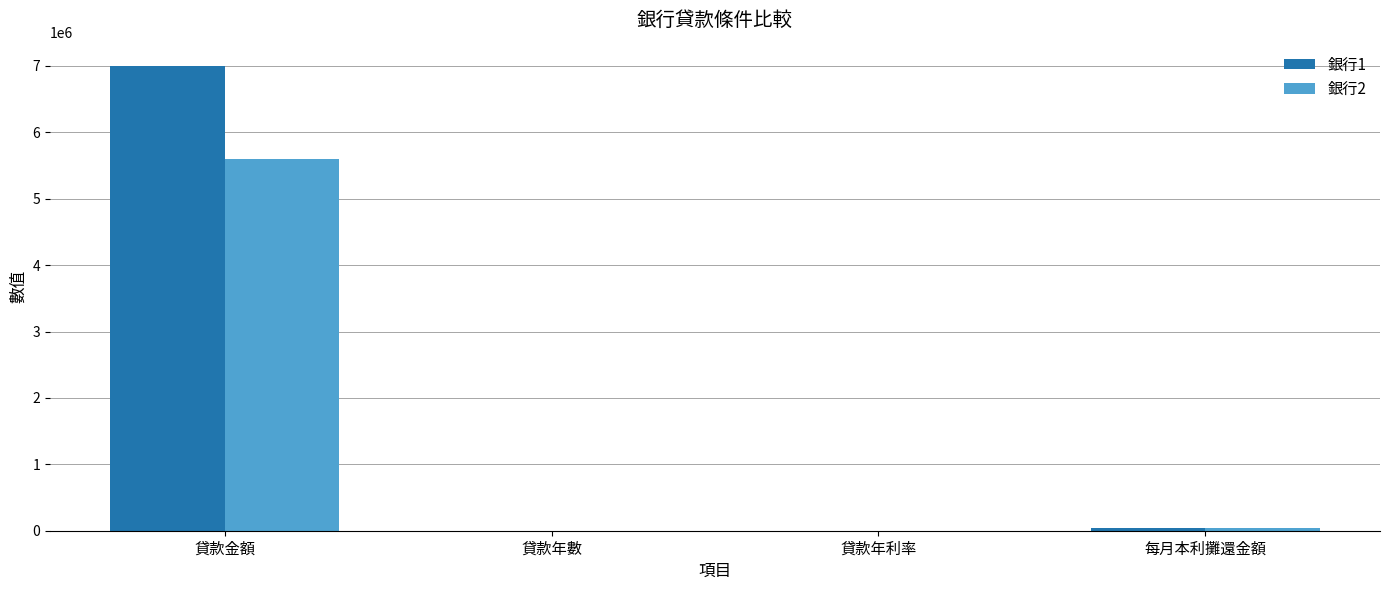

Count the number of categories in the chart.

4